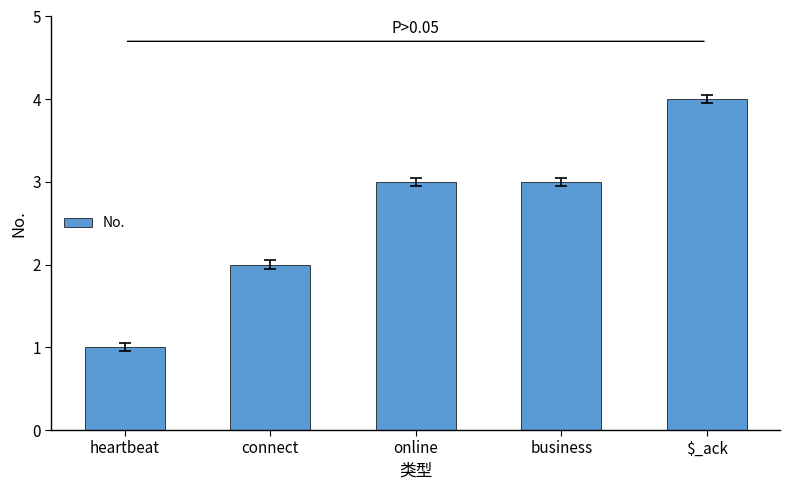

Is it true that the value at connect is 3?

False